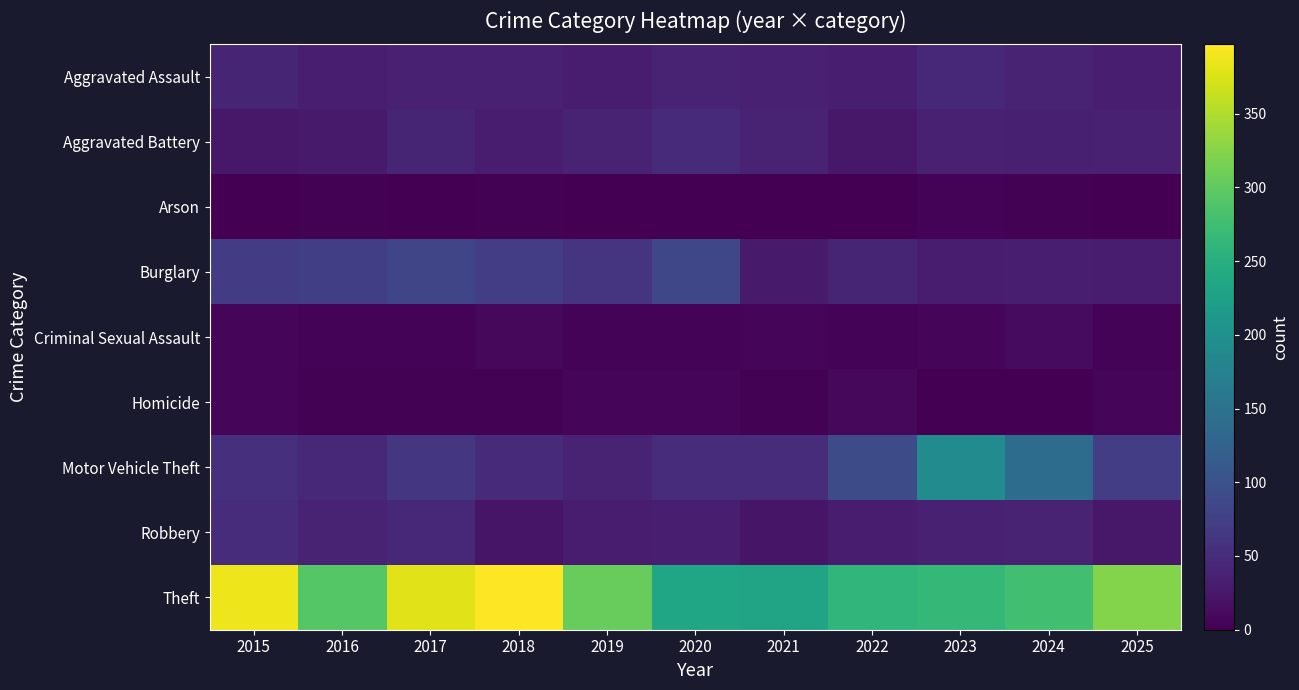

What is the maximum value shown in the chart?

397